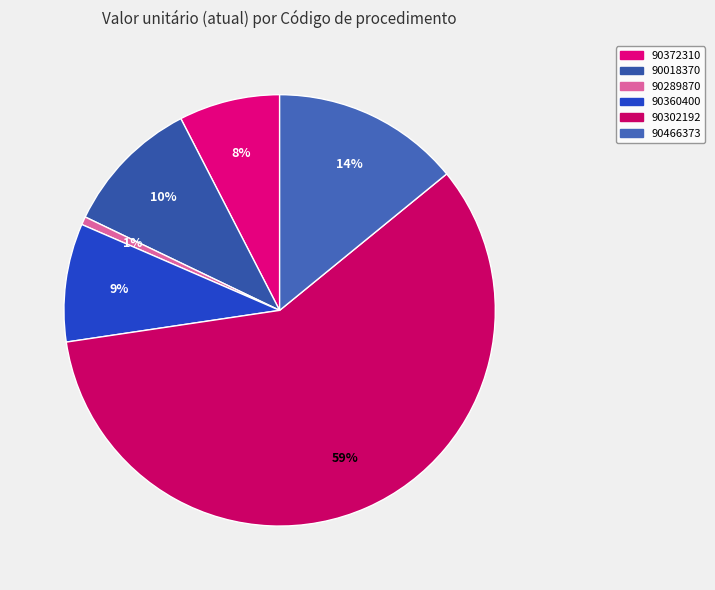

To the nearest percent, what portion does 90018370 represent?

10%